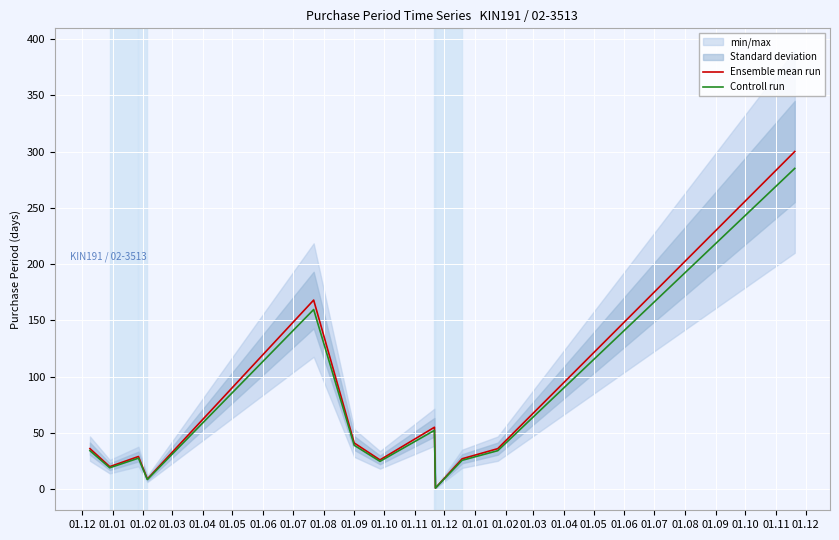

At how many categories does at least one series exceed 204?

1